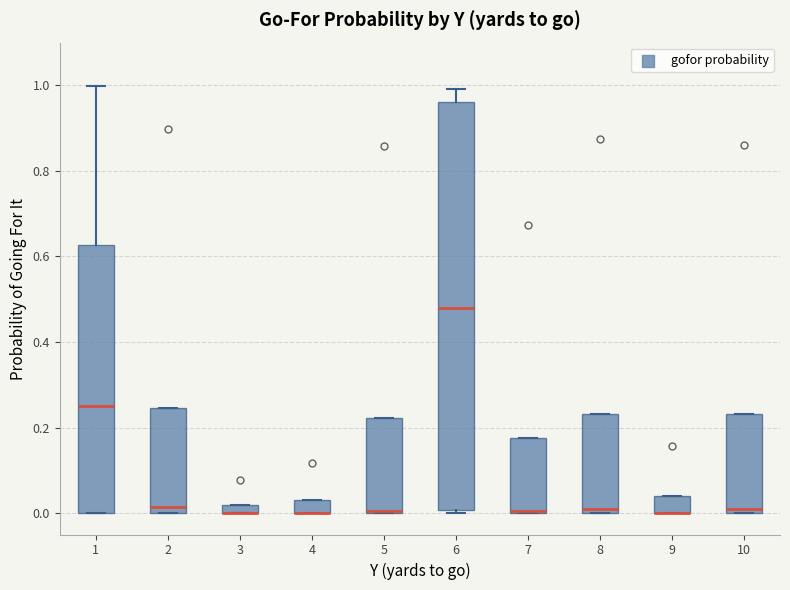

Where is the upper edge of the box at x = 1 on the y-axis? The values are not printed on the chart, so give them approximately, as read against the axis.

0.62